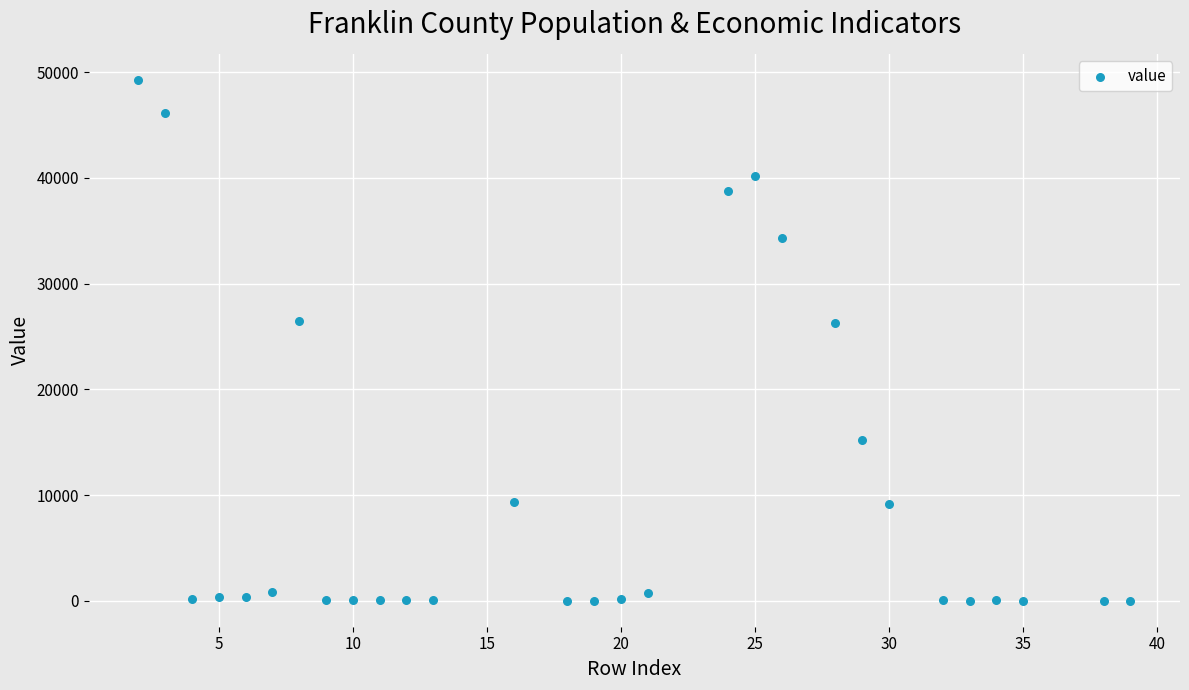

What is the range of X values (max minus min)?

37.0